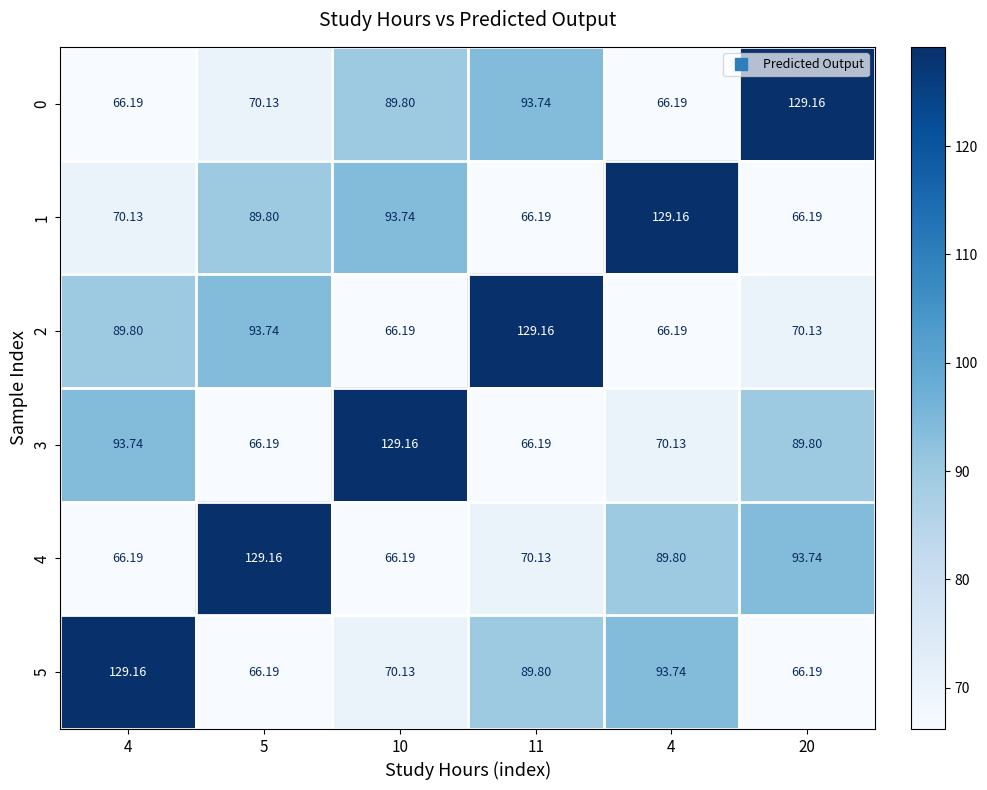

Reading left to right, what are all the values shown in this chart?

0: 4=66.2	5=70.1	10=89.8	11=93.7	4=66.2	20=129.2
1: 4=70.1	5=89.8	10=93.7	11=66.2	4=129.2	20=66.2
2: 4=89.8	5=93.7	10=66.2	11=129.2	4=66.2	20=70.1
3: 4=93.7	5=66.2	10=129.2	11=66.2	4=70.1	20=89.8
4: 4=66.2	5=129.2	10=66.2	11=70.1	4=89.8	20=93.7
5: 4=129.2	5=66.2	10=70.1	11=89.8	4=93.7	20=66.2